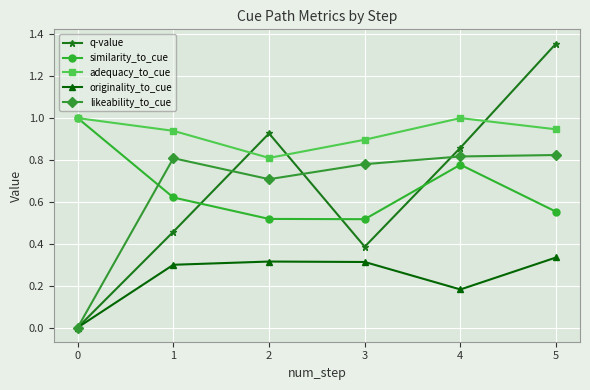

Which category has the highest value across all series?

5